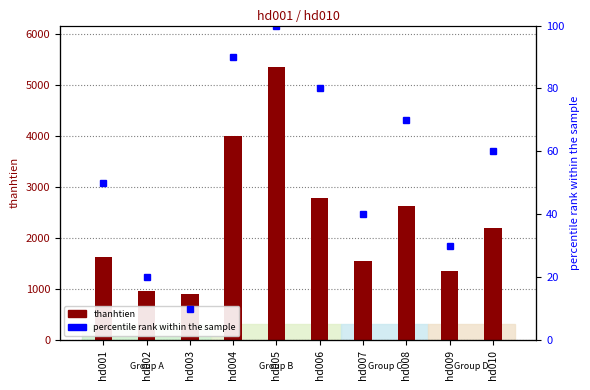

What is the average value of the percentile rank within the sample series?

55